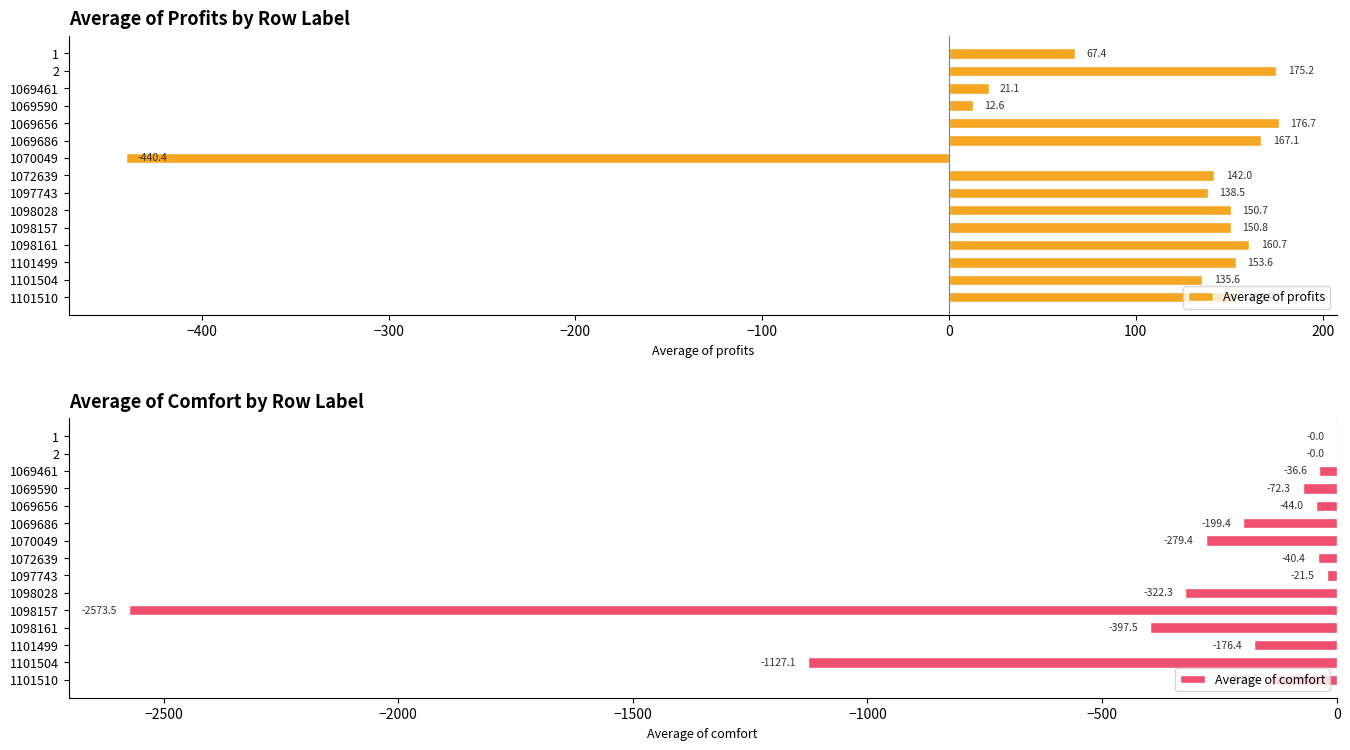

The Average of profits series shows 142.0 at 1072639. True or false?

True